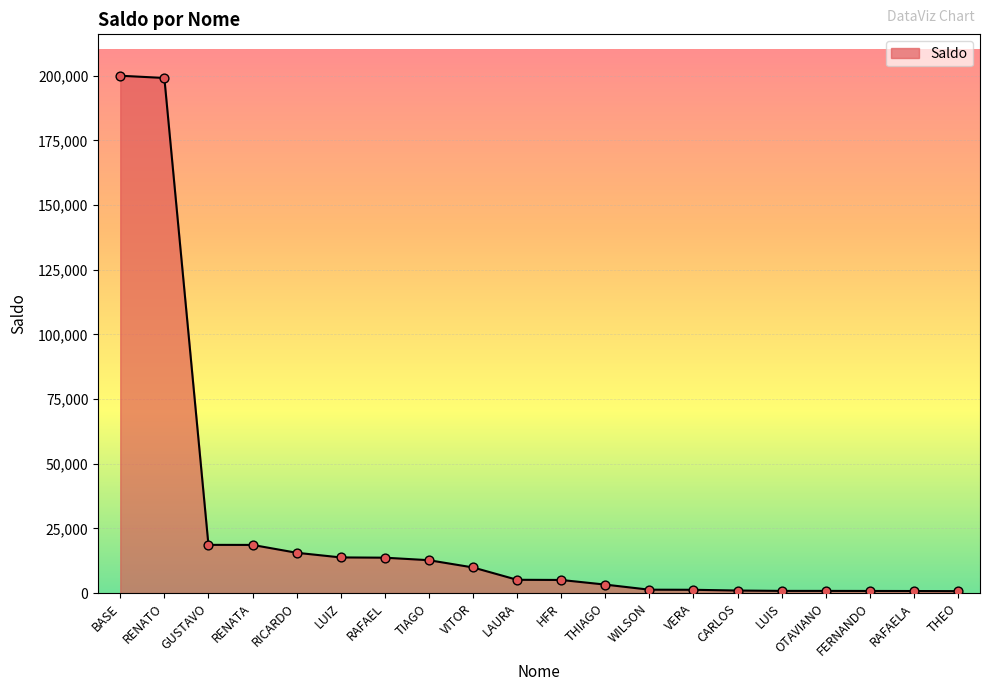

Which has a higher value, RAFAEL or LUIS?

RAFAEL